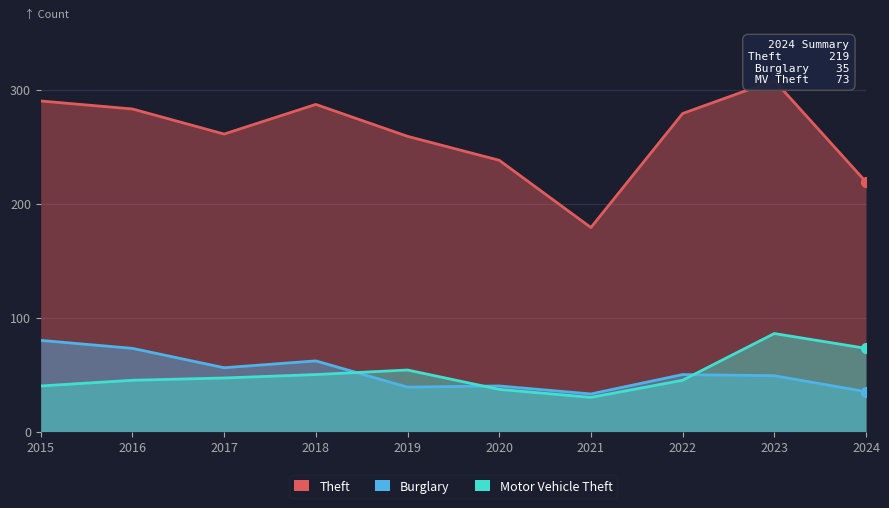

Which series reaches the minimum Y coordinate?

Motor Vehicle Theft